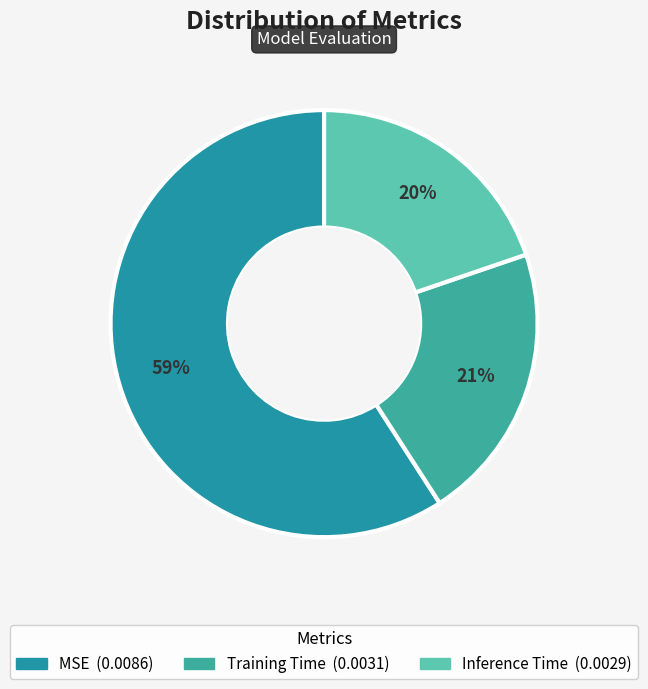

What is the largest slice in the pie chart?

MSE